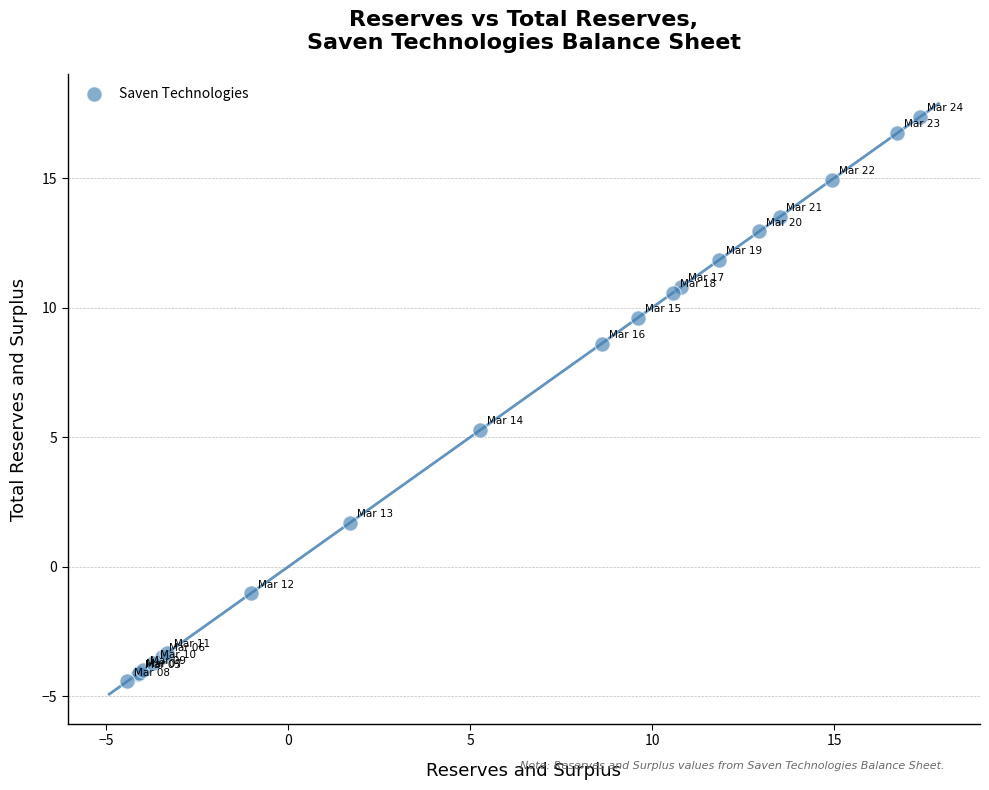

What Y value in the scatter plot is closest to 6?

5.3